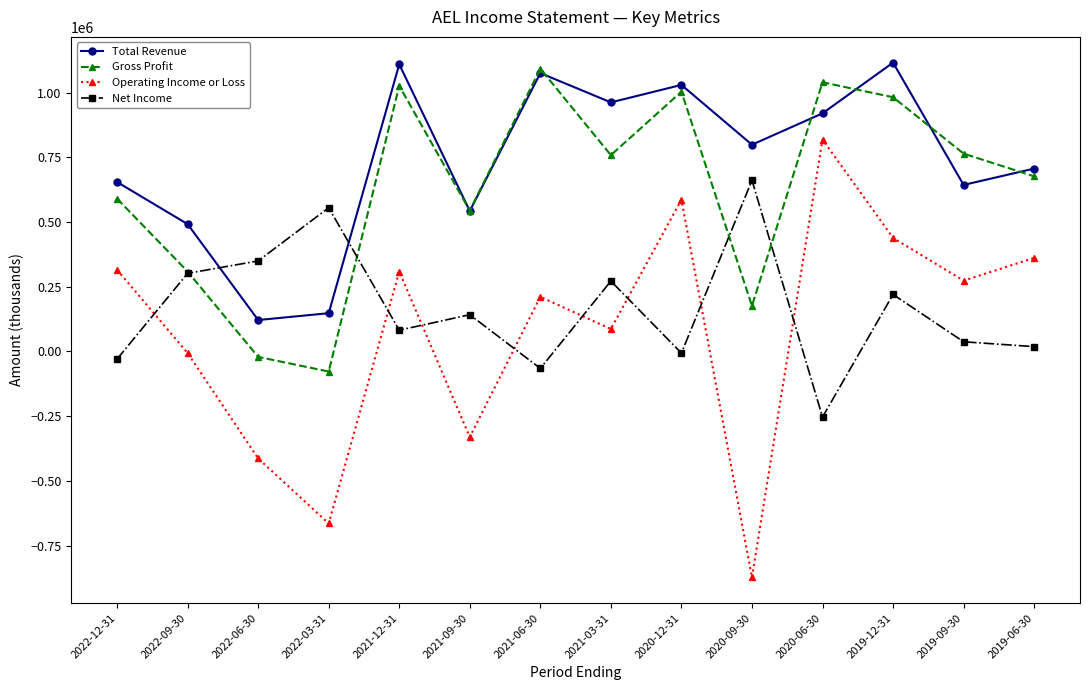

Is it true that Net Income equals 555300 at 2022-03-31?

True